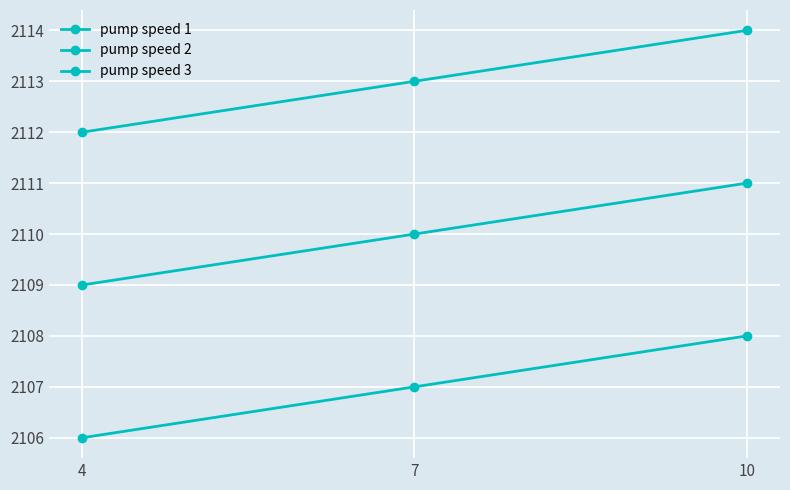

True or false: pump speed 2 has a value of 3577 at 4.

False